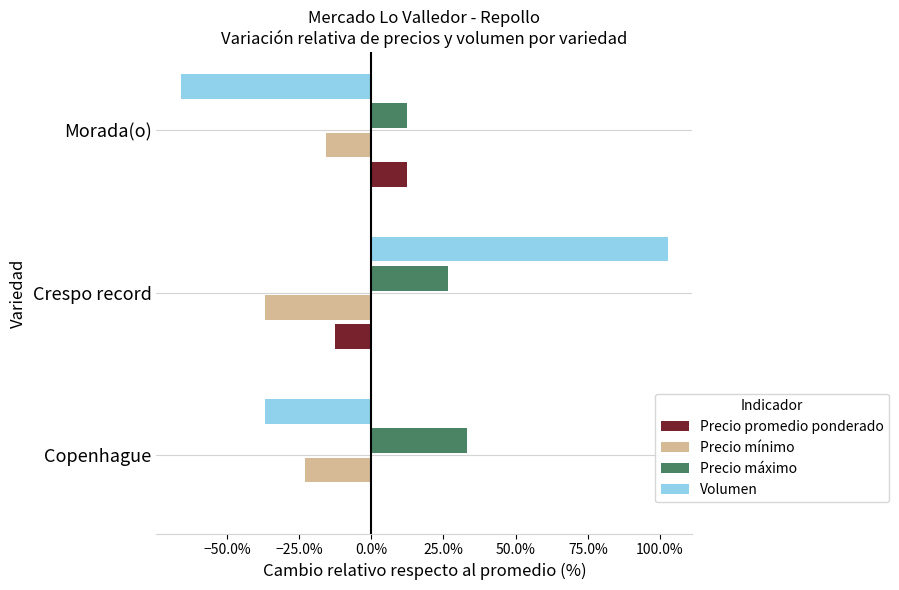

Rank the series by their maximum value, from highest to lowest.

Volumen, Precio máximo, Precio promedio ponderado, Precio mínimo